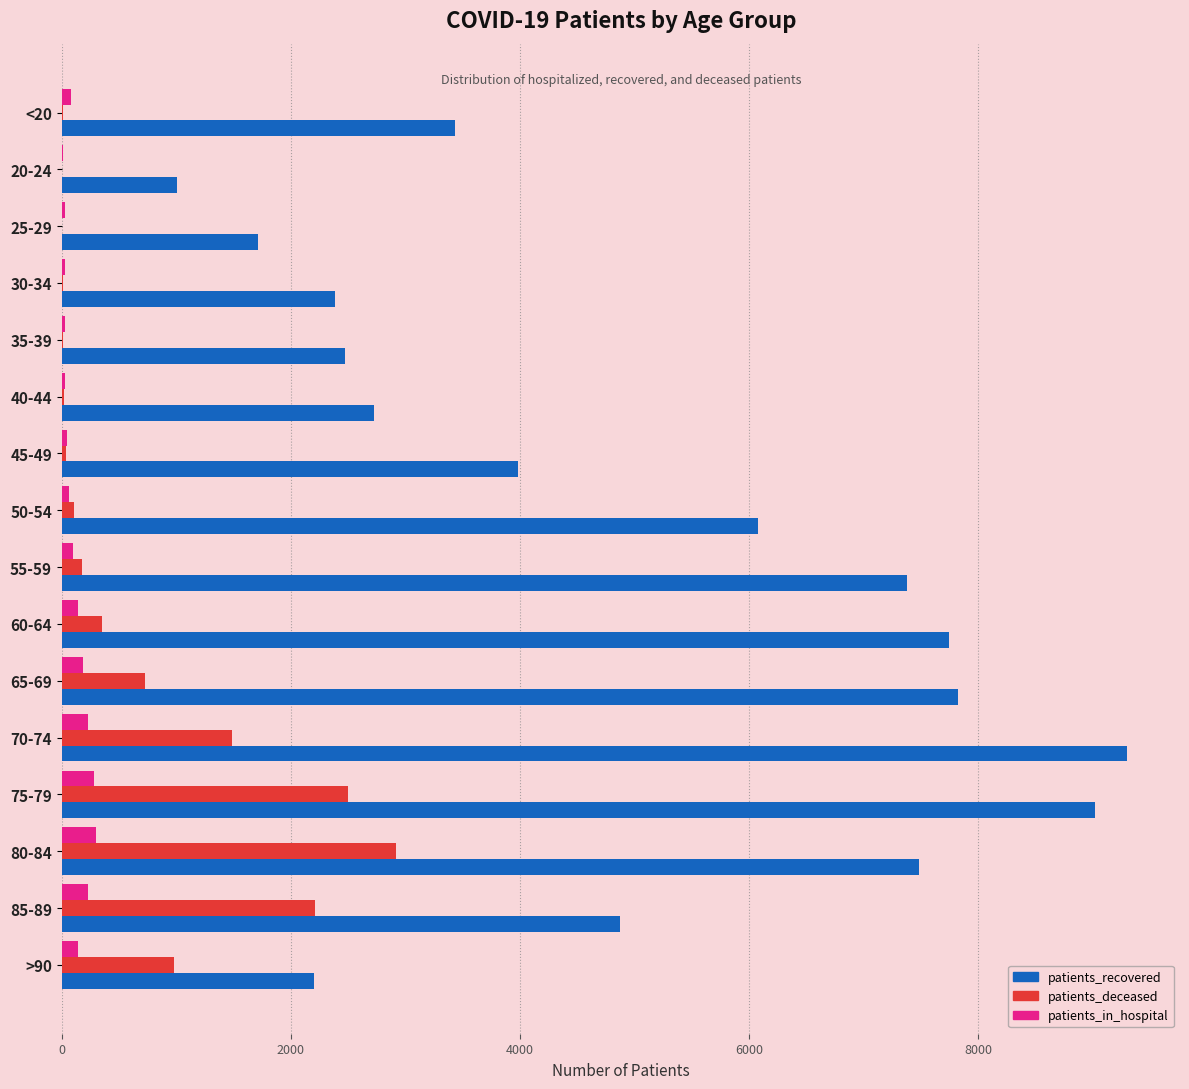

Which series changed the most between 50-54 and 60-64?

patients_recovered